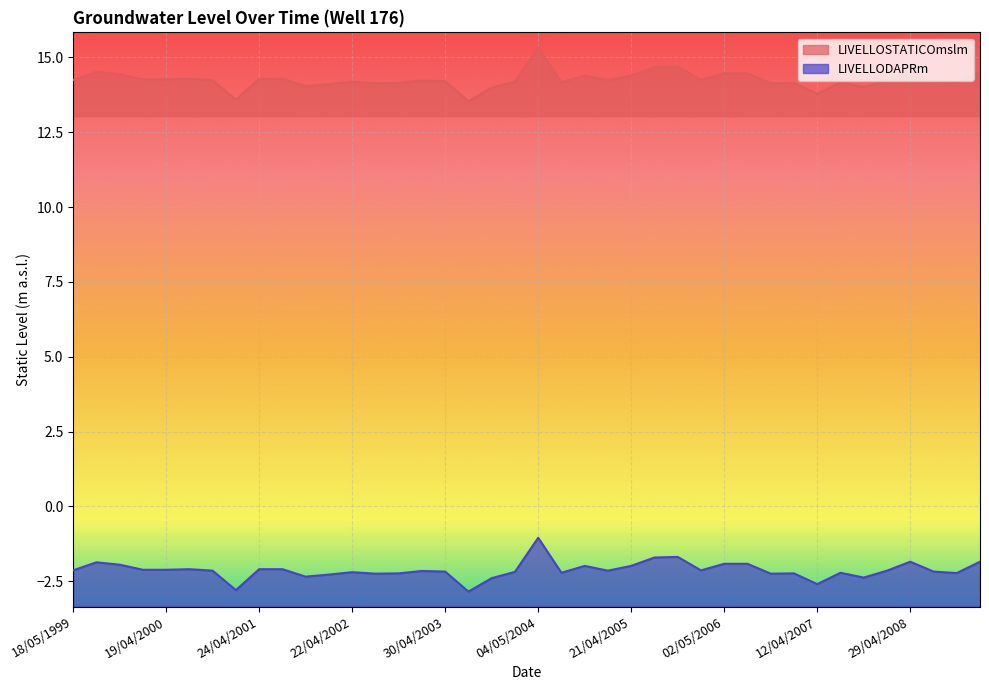

True or false: LIVELLODAPRm and LIVELLOSTATICOmslm cross at least once.

False